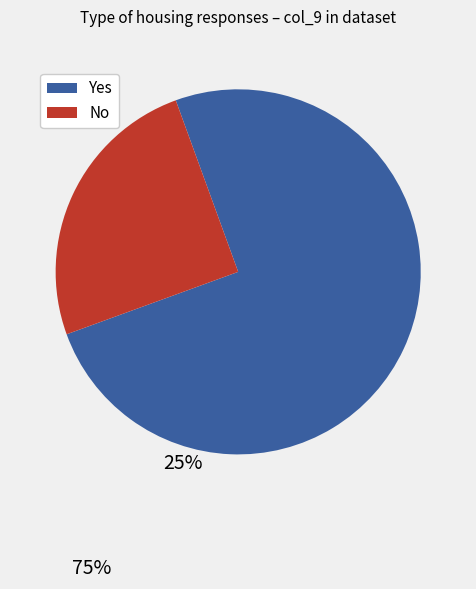

Which category has the biggest portion of the pie?

Yes